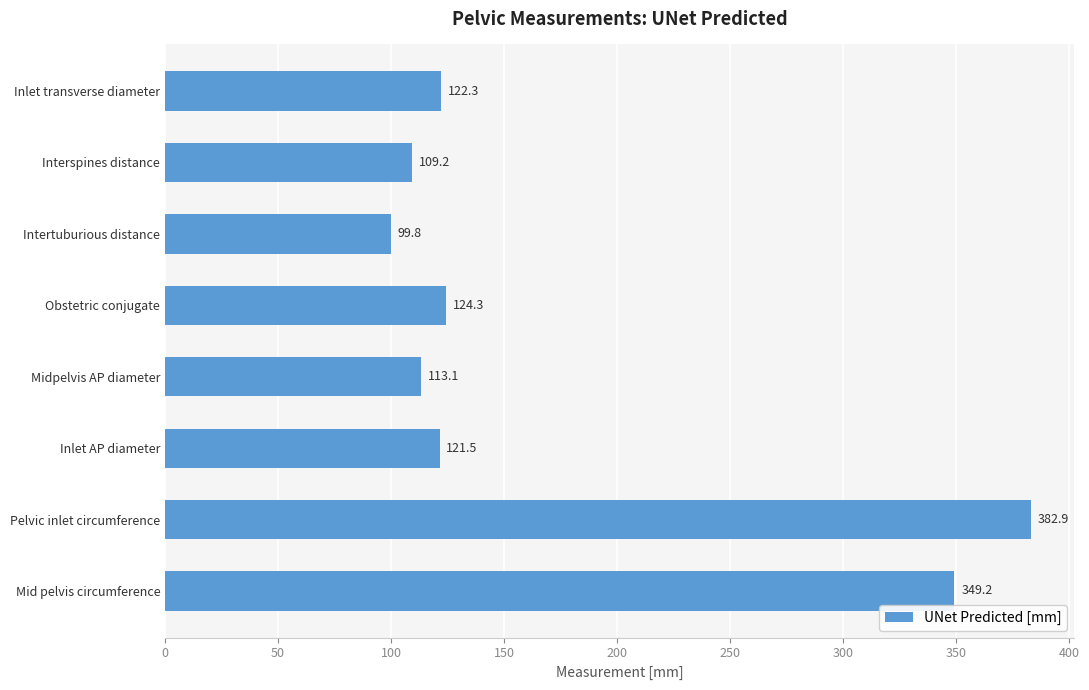

Is it true that the value at Pelvic inlet circumference is 382.9?

True